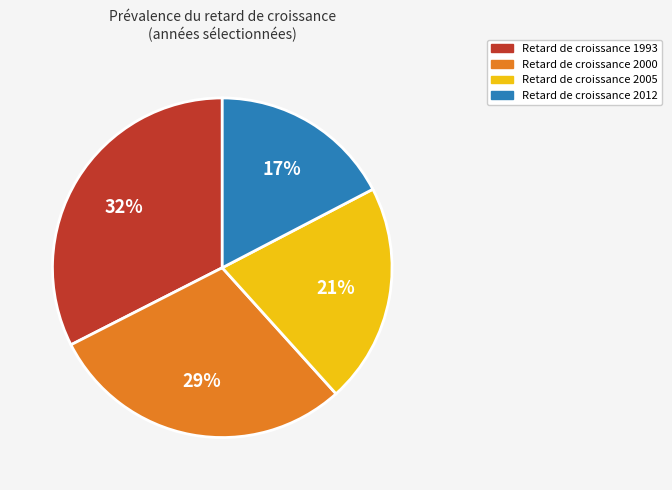

To the nearest percent, what is the average slice percentage?

25%